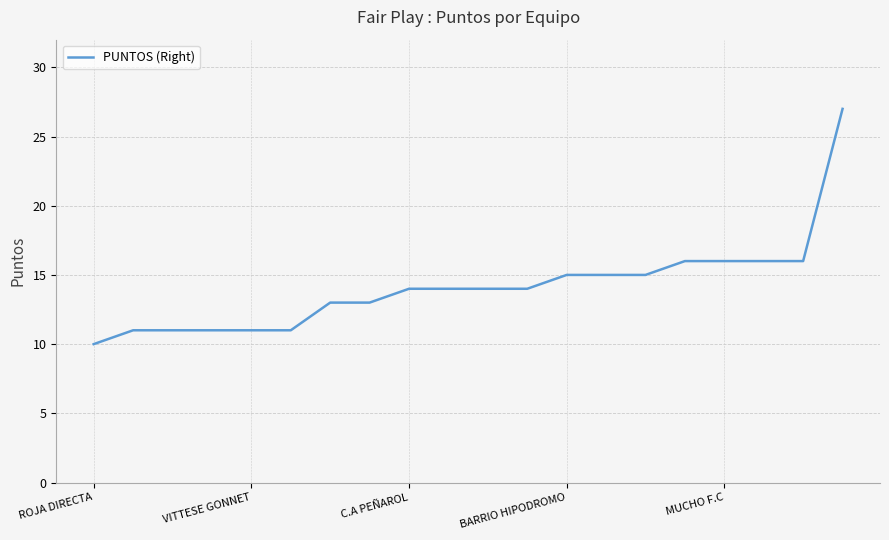

What is the difference between the maximum and minimum values?

17